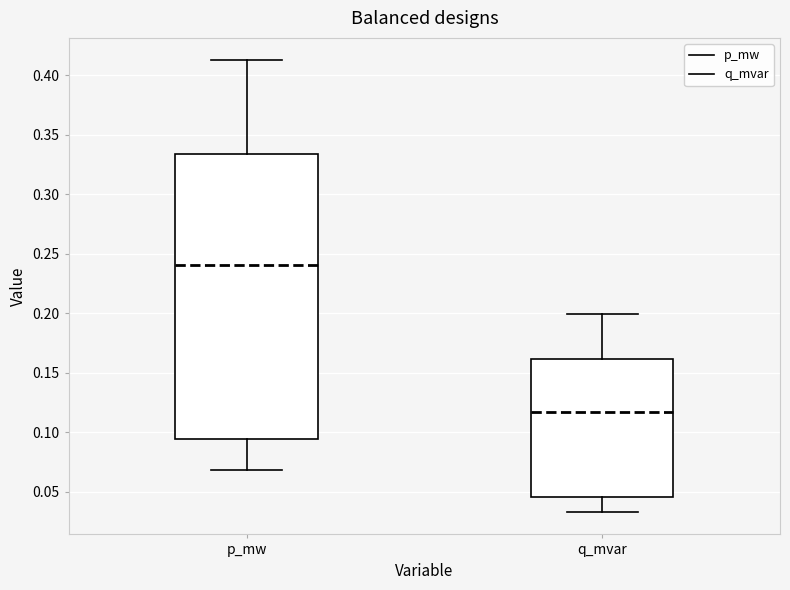

Reading left to right, read every box against the y-axis: the position of its median line, the range the box covers, and the ends of its whiskers. The values are not printed on the chart, so give them approximately, as read against the axis.

p_mw: median 0.240, box 0.095 to 0.335, whiskers 0.070 to 0.415
q_mvar: median 0.115, box 0.045 to 0.160, whiskers 0.035 to 0.200